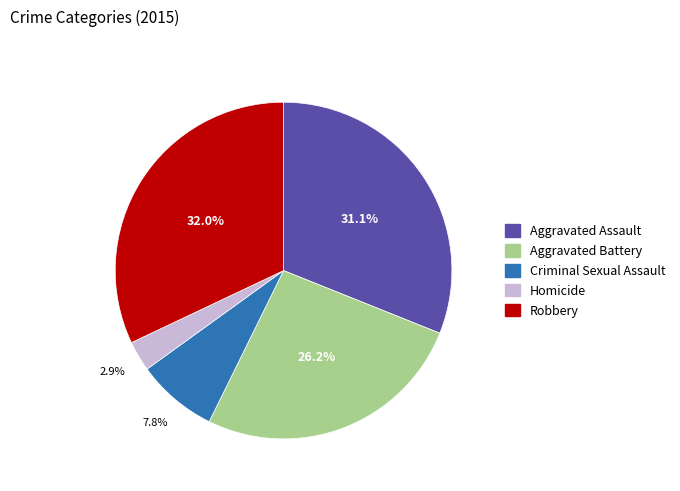

How many segments does this pie chart have?

5